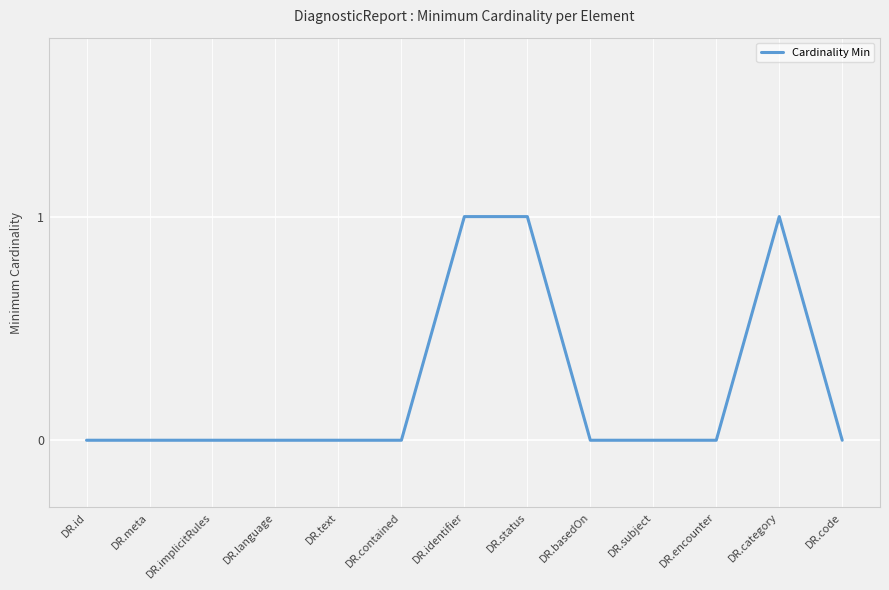

How many categories are shown in the chart?

13